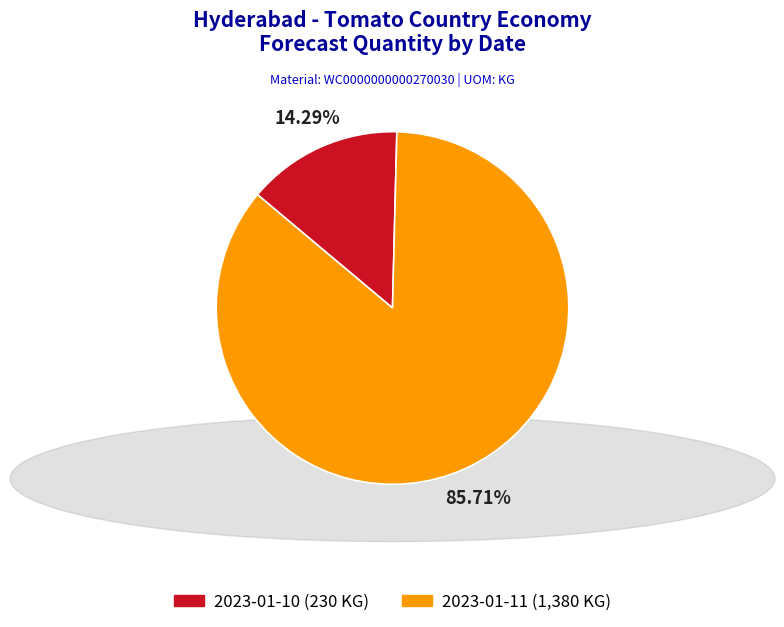

How much of the chart is everything except 2023-01-11?

14.3%